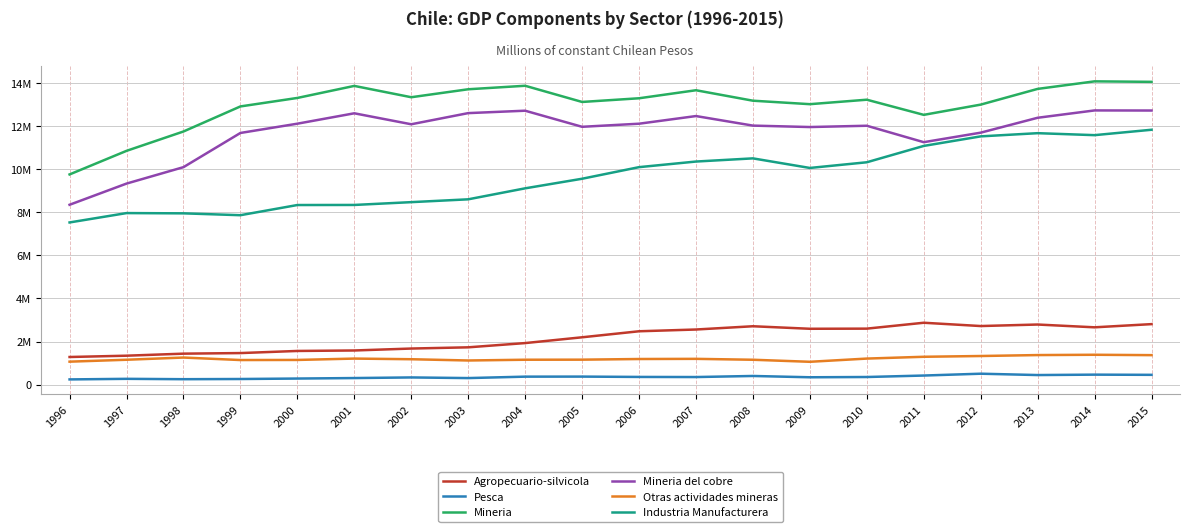

Which series has the largest range (max minus min)?

Mineria del cobre